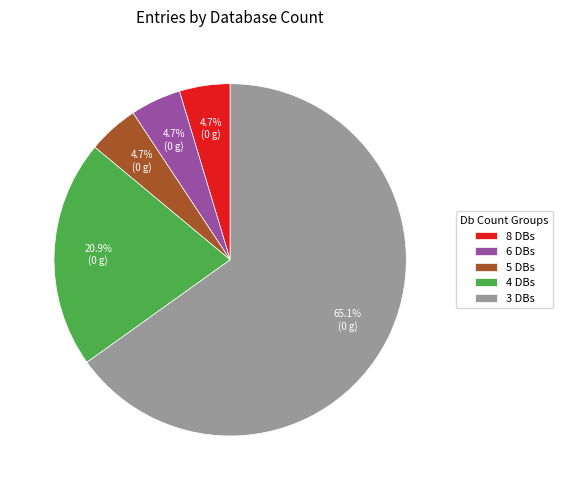

Is the sum of 3 DBs and 5 DBs greater than half?

Yes